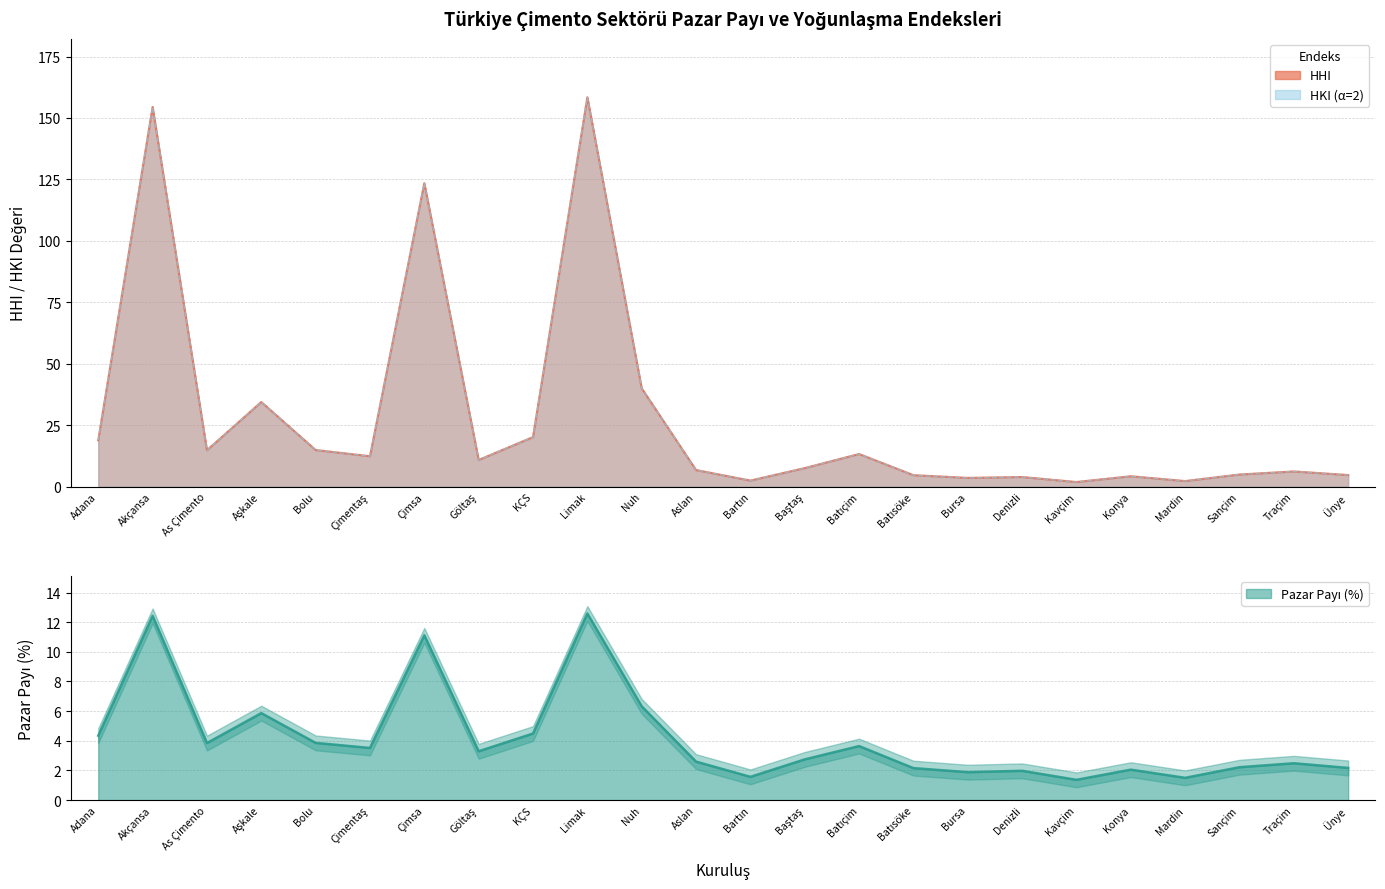

At which label is HKI closest to 80?

Nuh